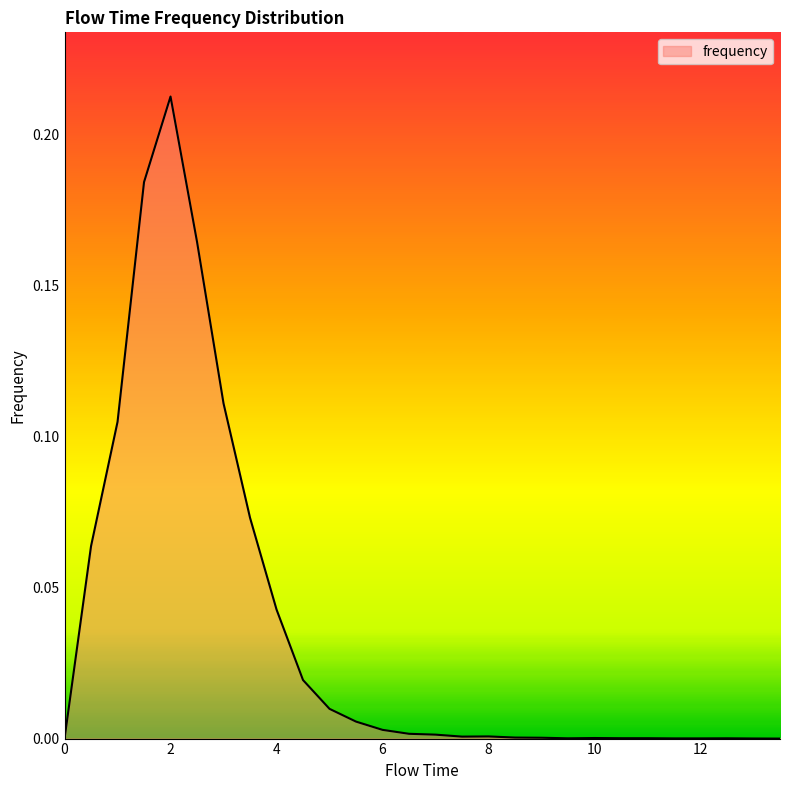

What is the label of the 27th point from the left?

13.0